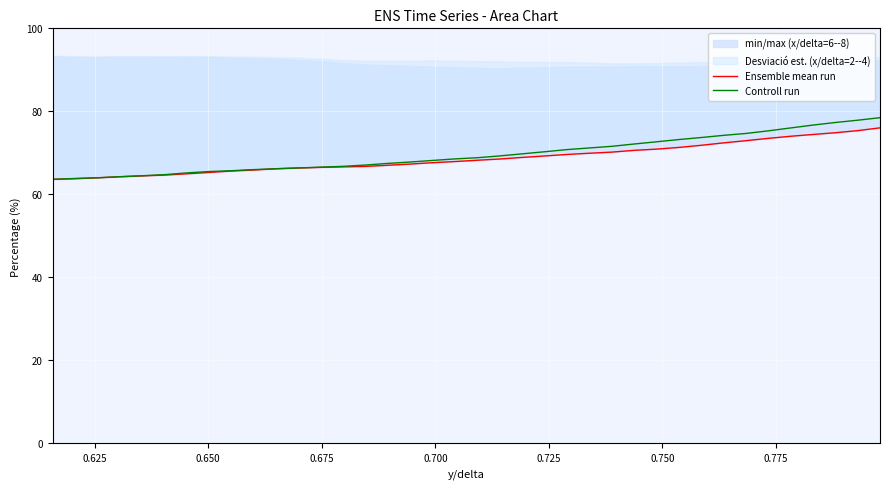

List the series in order of their peak value, lowest first.

Ensemble mean run, Controll run